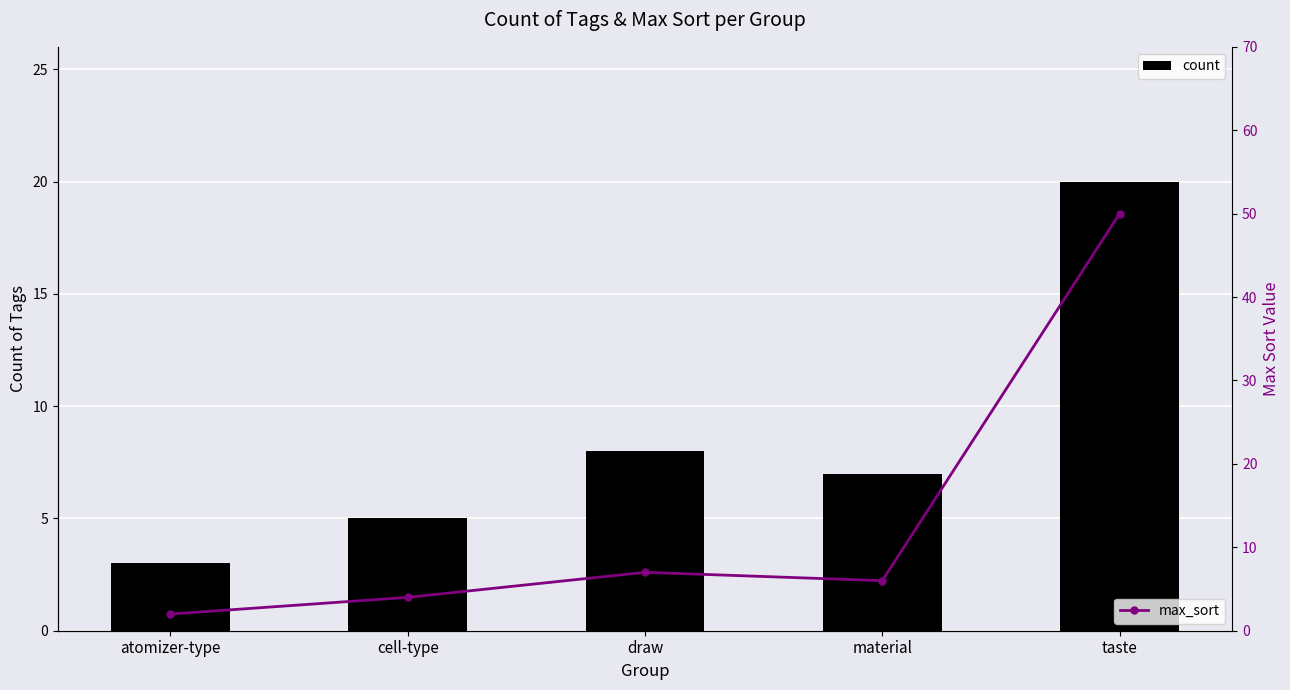

Count the number of categories in the chart.

5